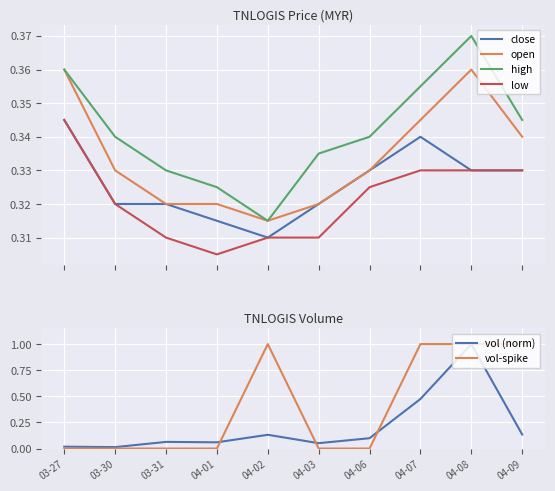

Which has a higher value, 04-06 or 04-08?

04-06